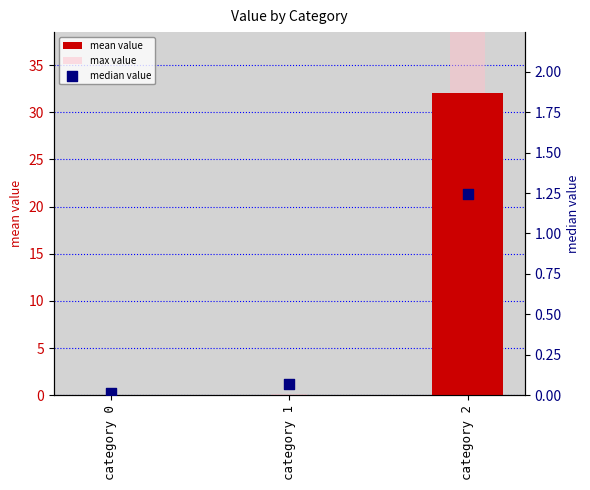

Which series has the widest spread of Y values?

max value